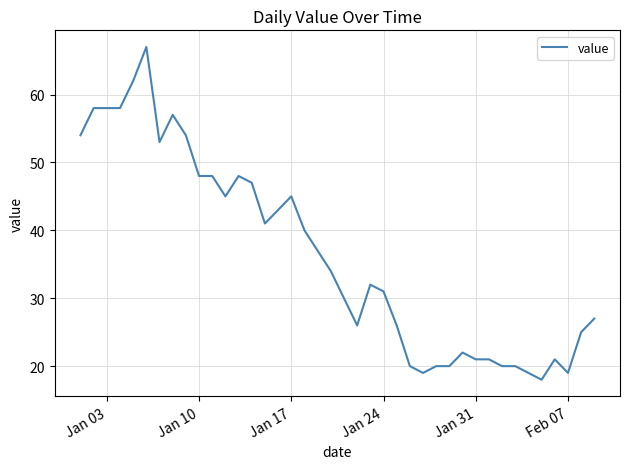

What is the minimum value shown in the chart?

18